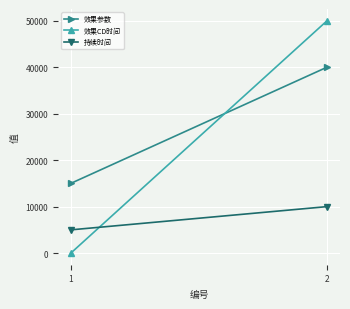

Reading right to left, transcribe all the data shown in this chart.

效果参数: 1=40000	0=15000
效果CD时间: 1=50000	0=0
持续时间: 1=10000	0=5000